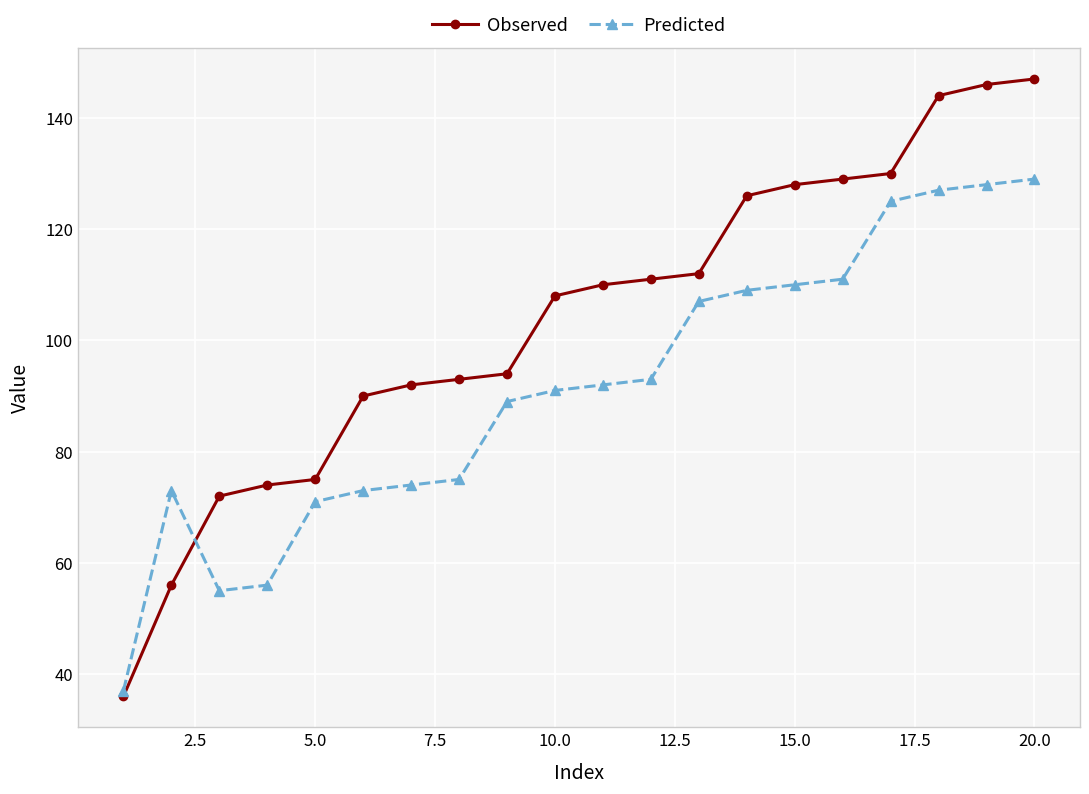

Which series has the widest spread of values?

Observed